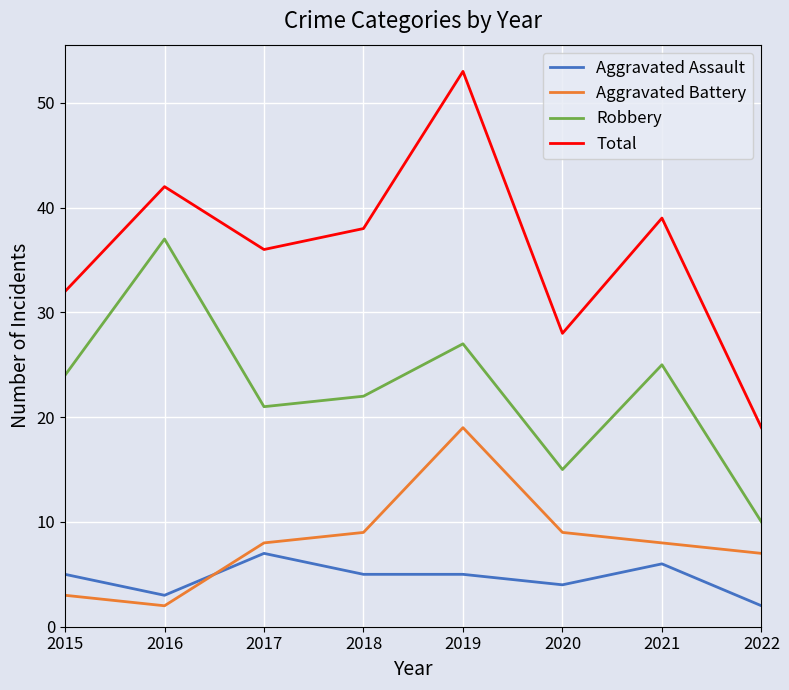

Reading left to right, list all the values displayed in this chart.

Aggravated Assault: 2015=5	2016=3	2017=7	2018=5	2019=5	2020=4	2021=6	2022=2
Aggravated Battery: 2015=3	2016=2	2017=8	2018=9	2019=19	2020=9	2021=8	2022=7
Robbery: 2015=24	2016=37	2017=21	2018=22	2019=27	2020=15	2021=25	2022=10
Total: 2015=32	2016=42	2017=36	2018=38	2019=53	2020=28	2021=39	2022=19